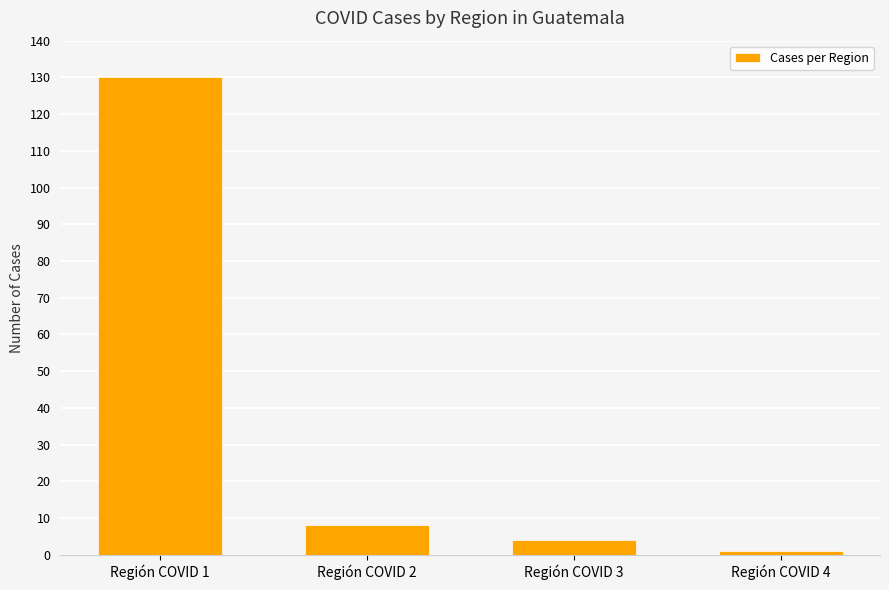

Reading right to left, transcribe all the data shown in this chart.

1	4	8	130